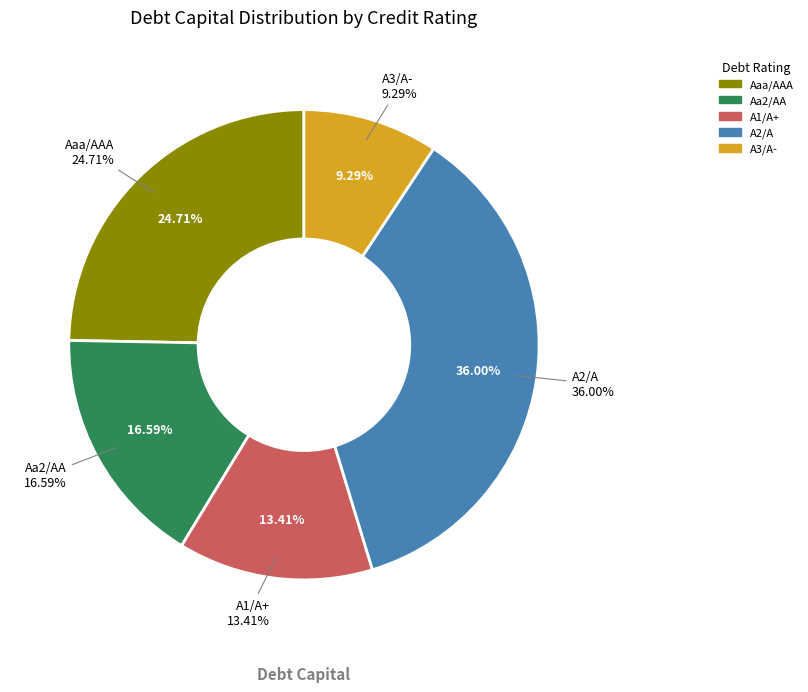

True or false: Caa/CCC accounts for 27% of the total.

False